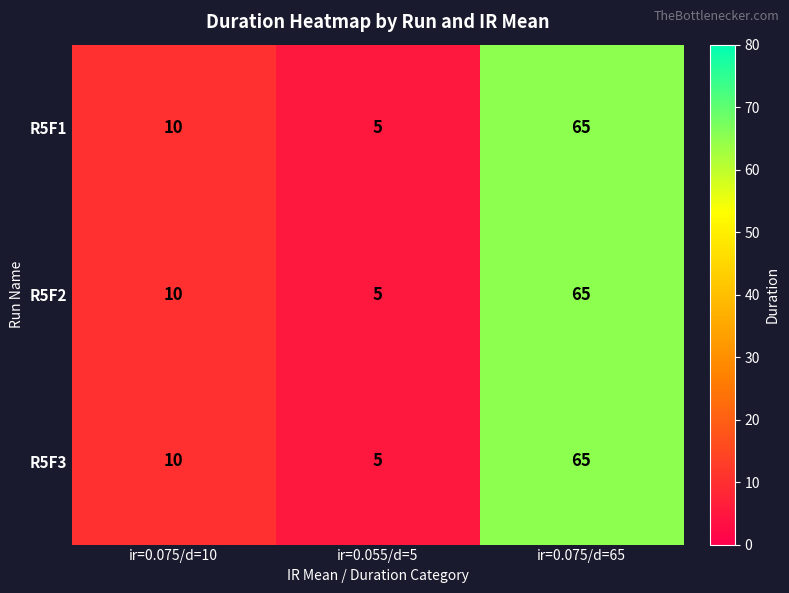

The value of R5F2 at ir=0.075/d=65 is 108. True or false?

False